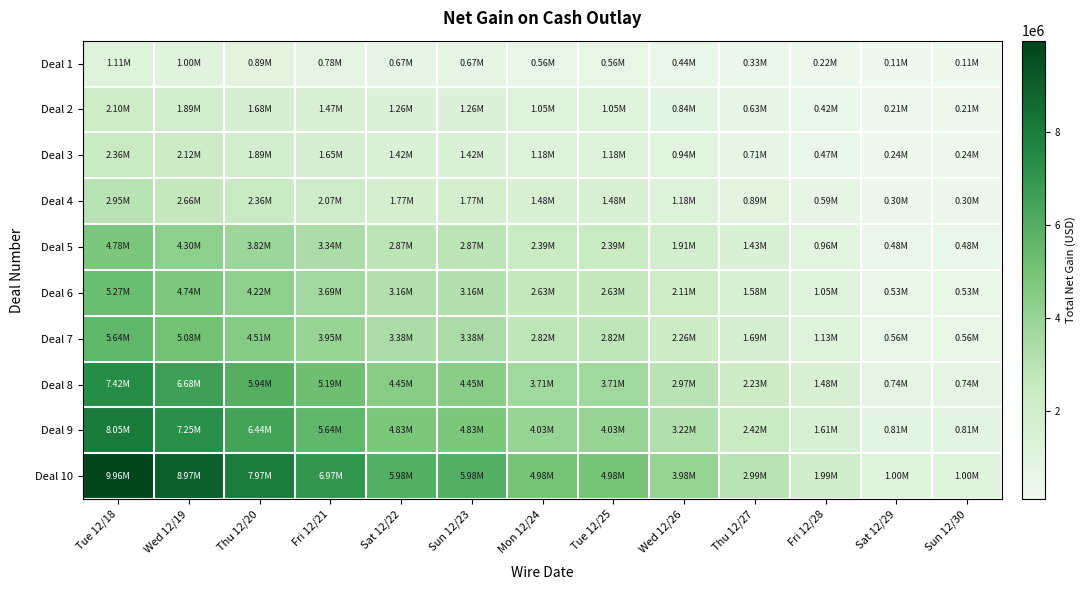

What is the difference between the highest and lowest values at Sun 12/23?

5310258.7